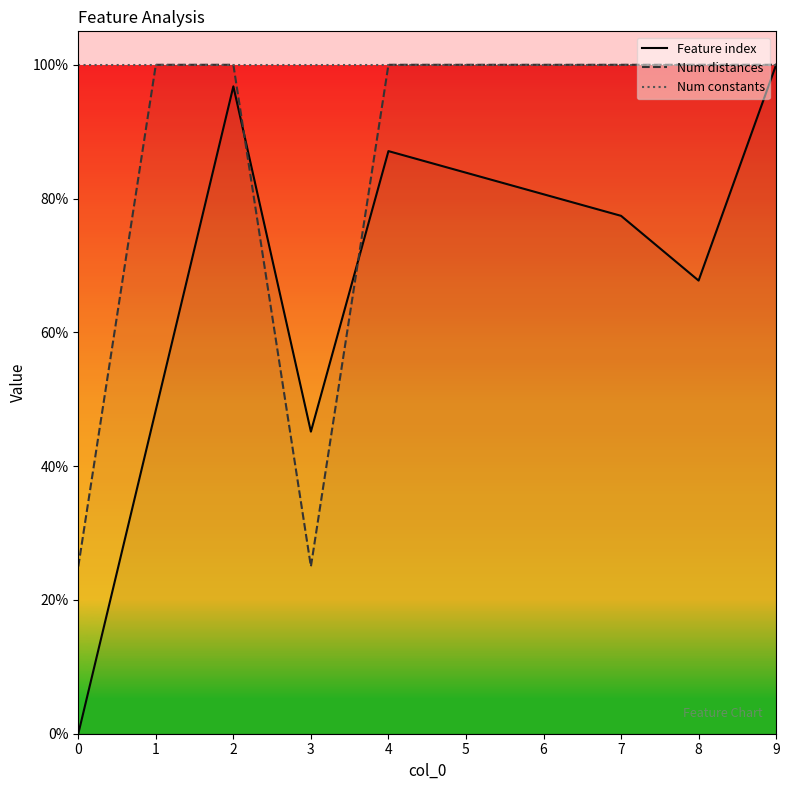

What is the sum of the Feature index values at 2 and 9?

196.8